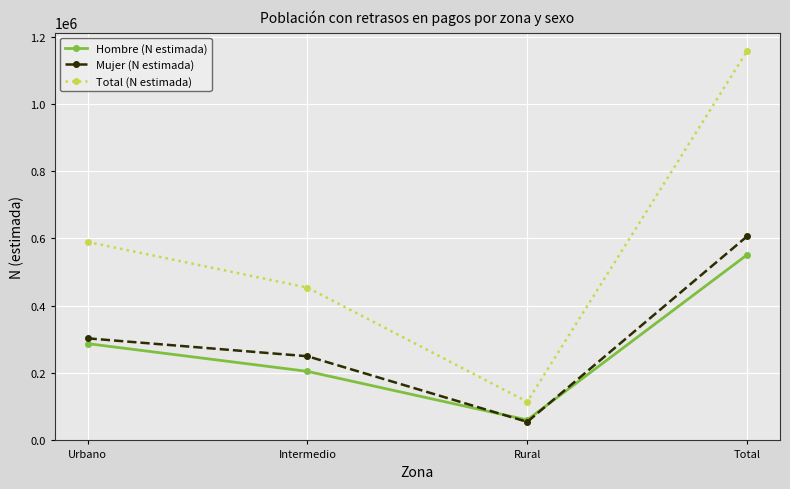

Rank the categories by Hombre (N estimada) value from lowest to highest.

Rural, Intermedio, Urbano, Total